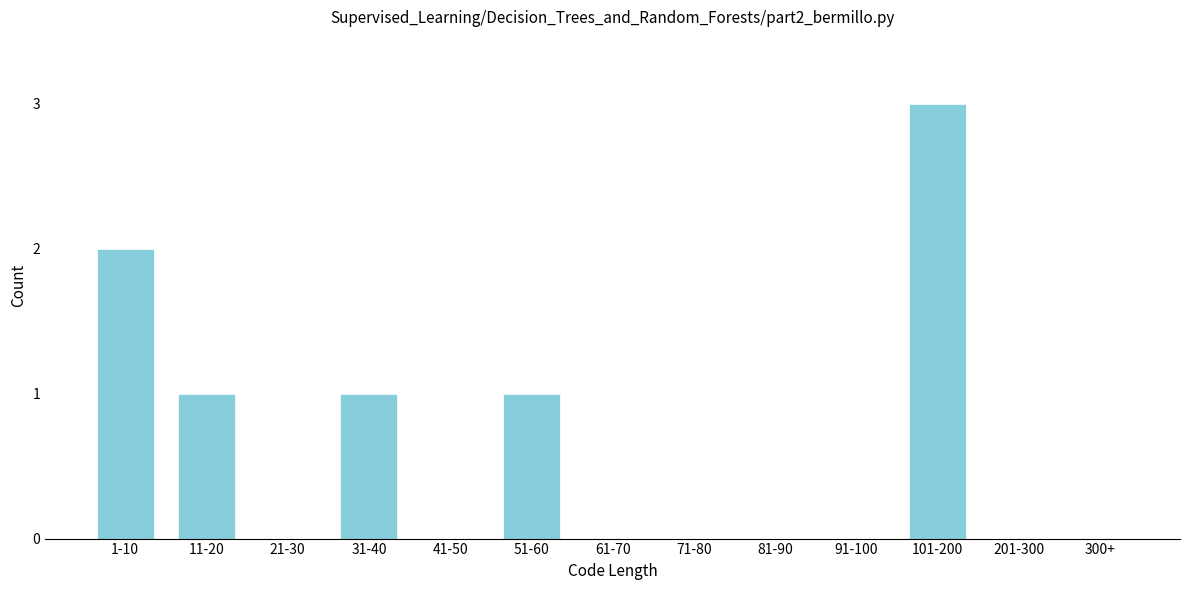

Reading right to left, what are all the values shown in this chart?

300+=0	201-300=0	101-200=3	91-100=0	81-90=0	71-80=0	61-70=0	51-60=1	41-50=0	31-40=1	21-30=0	11-20=1	1-10=2